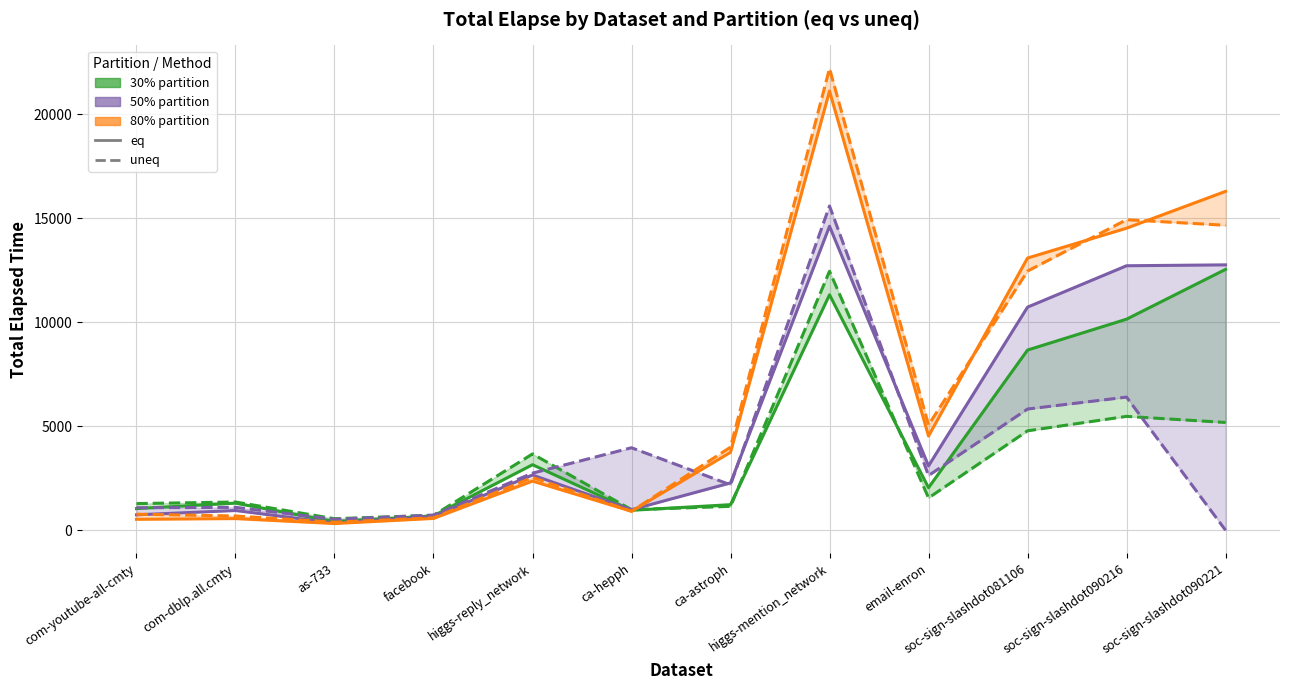

What are all the series names shown in the legend?

eq (30%), uneq (30%), eq (50%), uneq (50%), eq (80%), uneq (80%)